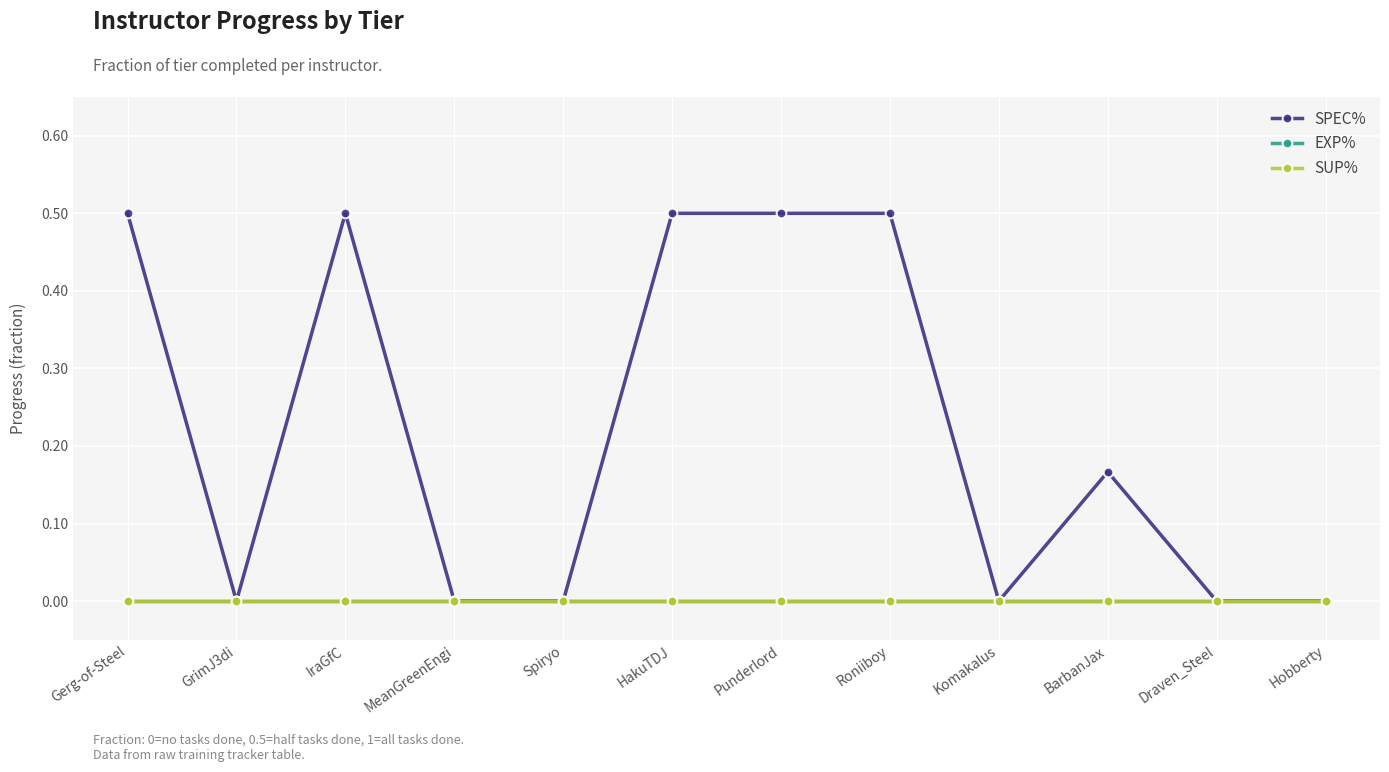

What is the difference between the maximum and minimum values in the SPEC% series?

0.5